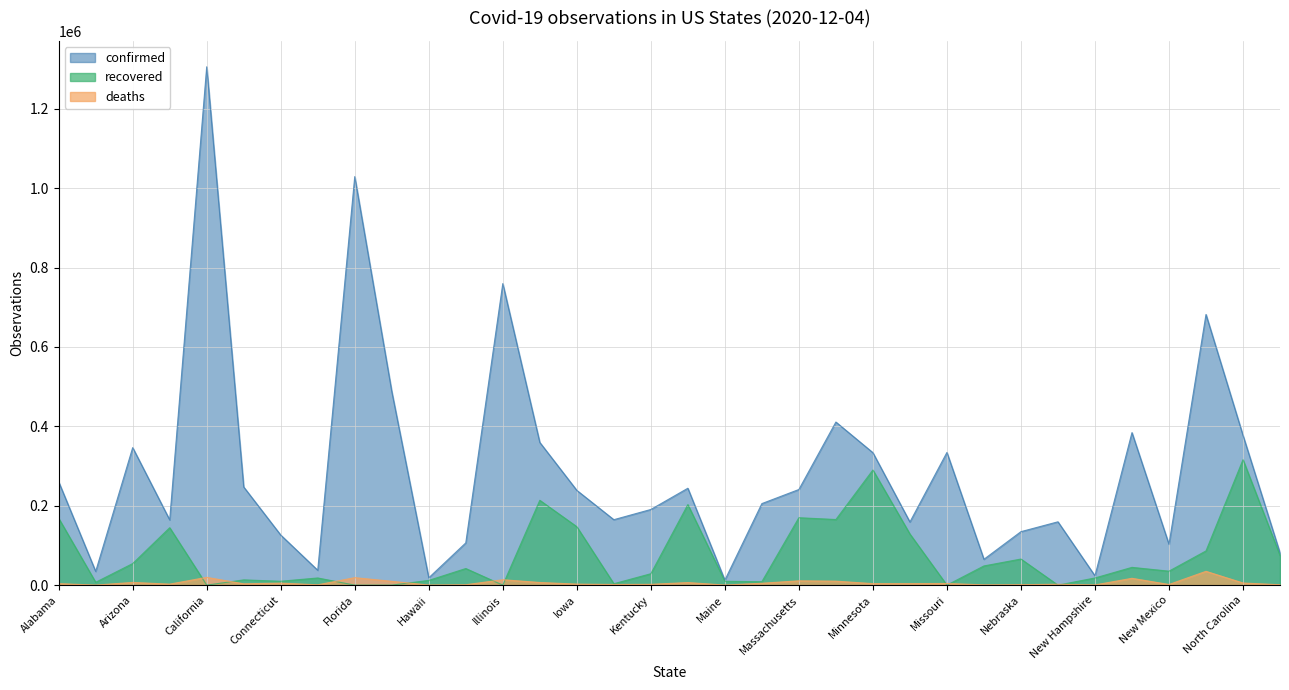

True or false: confirmed has a value of 126244 at Massachusetts.

False